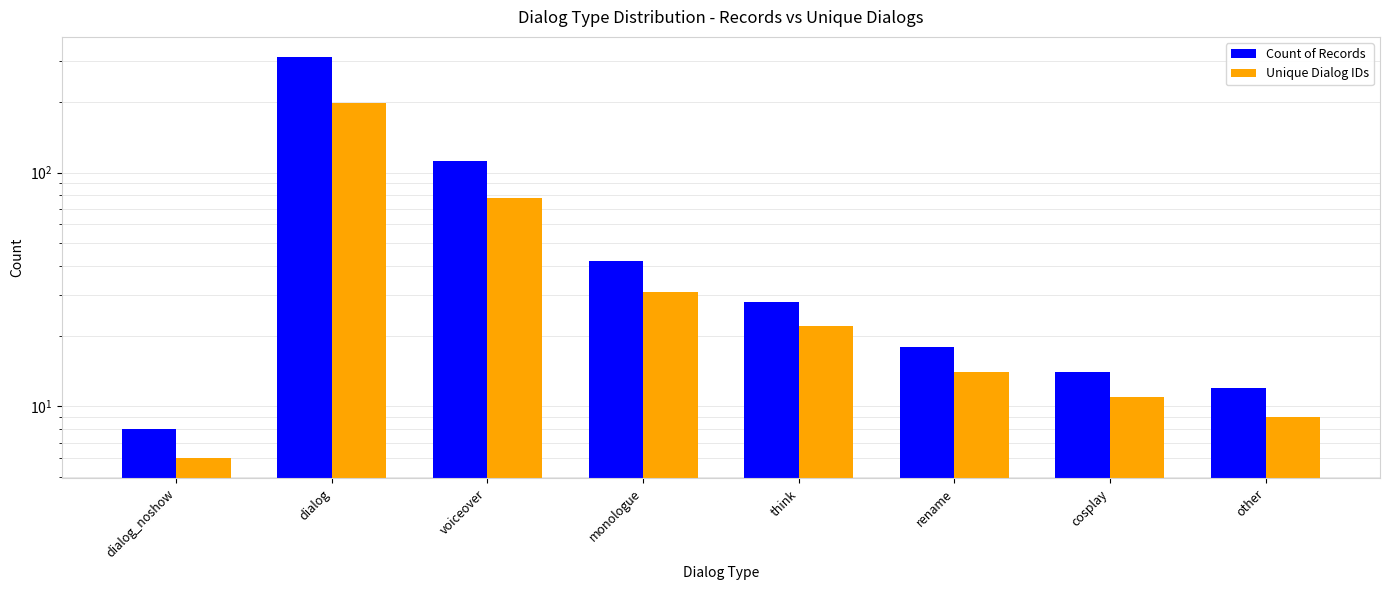

How many bars are there in total?

16